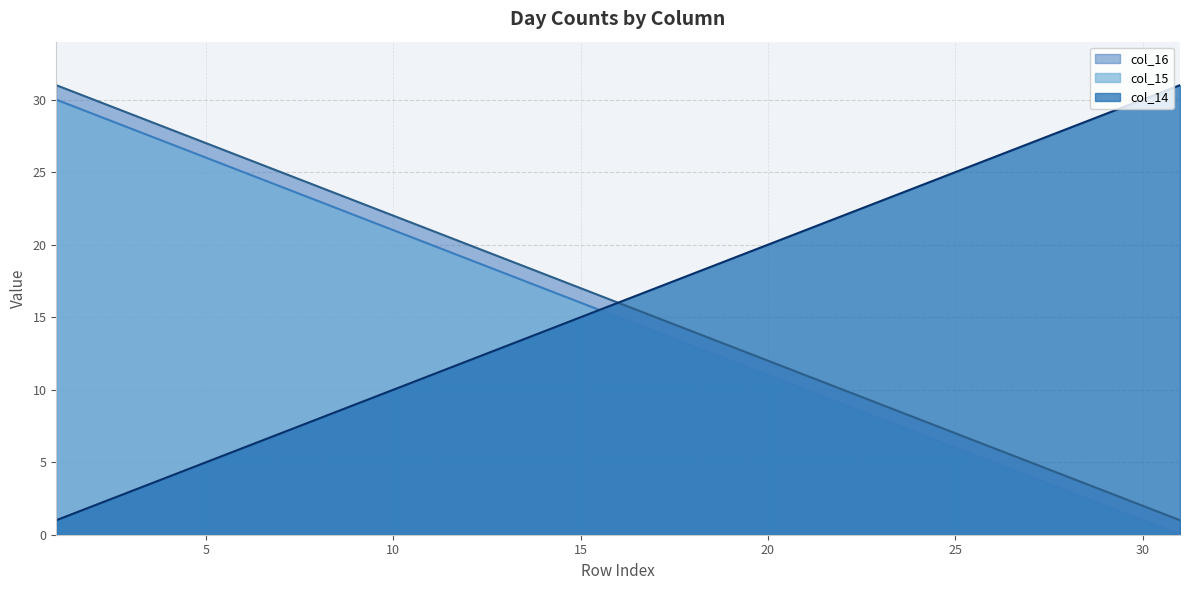

Where is col_15 nearest to the value 16?

16